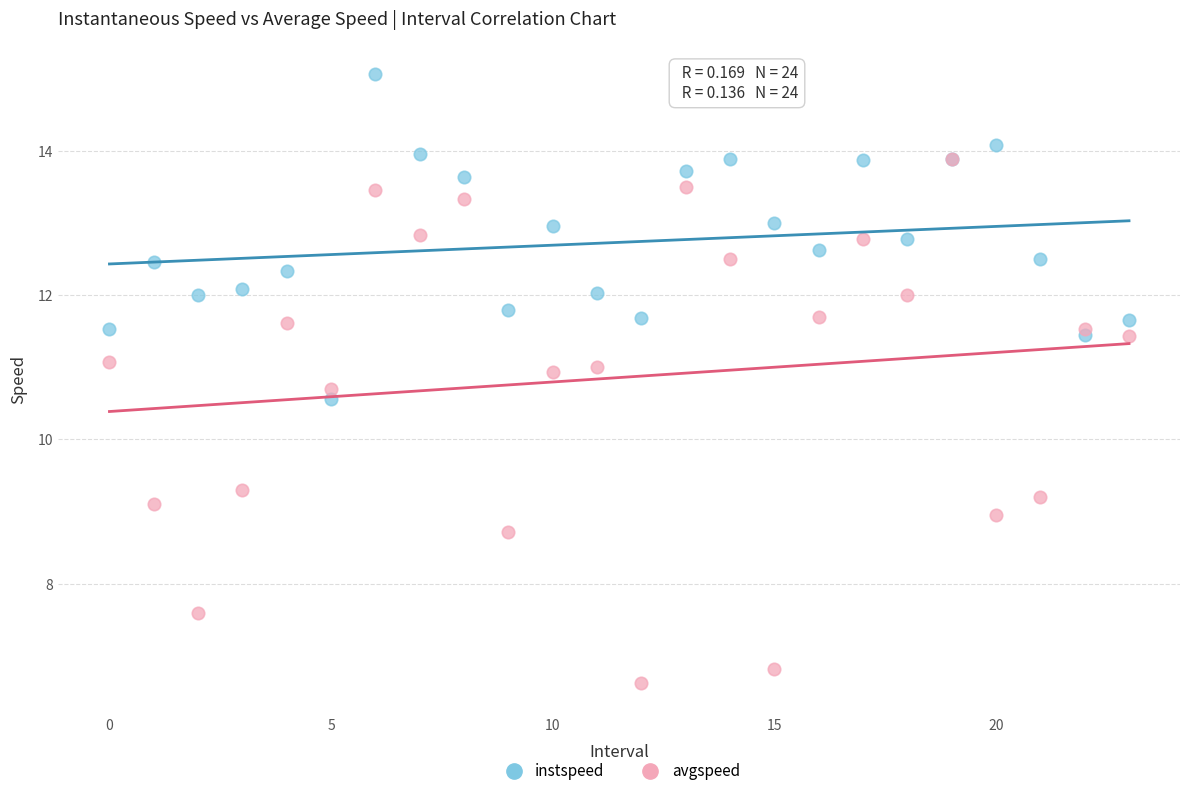

Which series contains the highest Y value?

instspeed